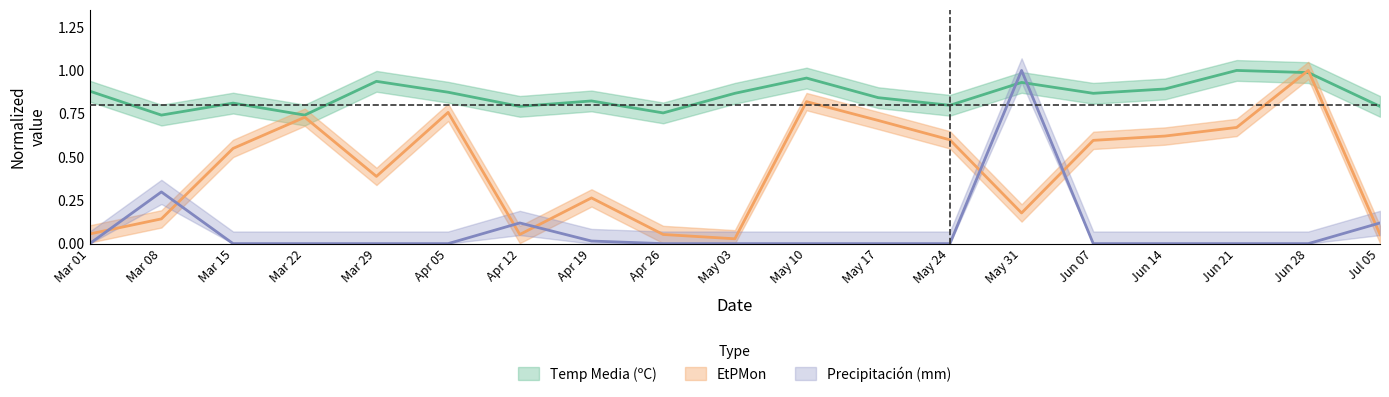

How many intersections are there between EtPMon and Precipitación (mm)?

7